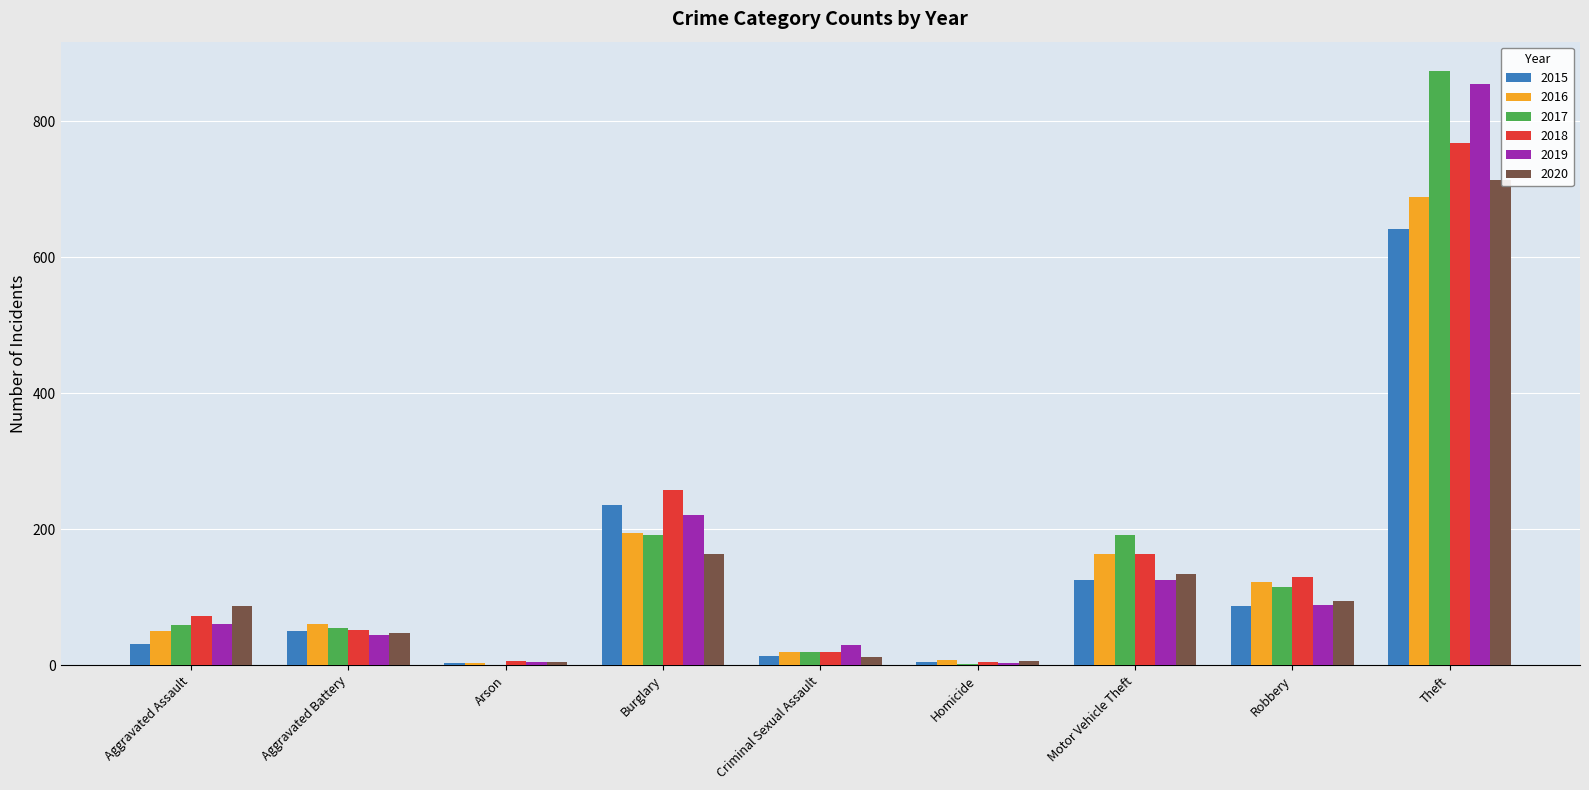

True or false: 2016 has a value of 229 at Theft.

False